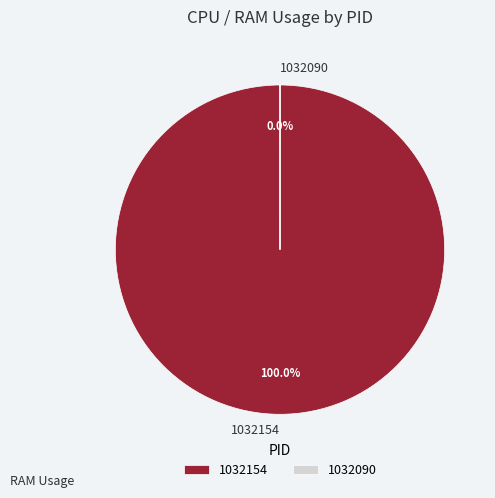

True or false: 1032090 accounts for 0% of the total.

True